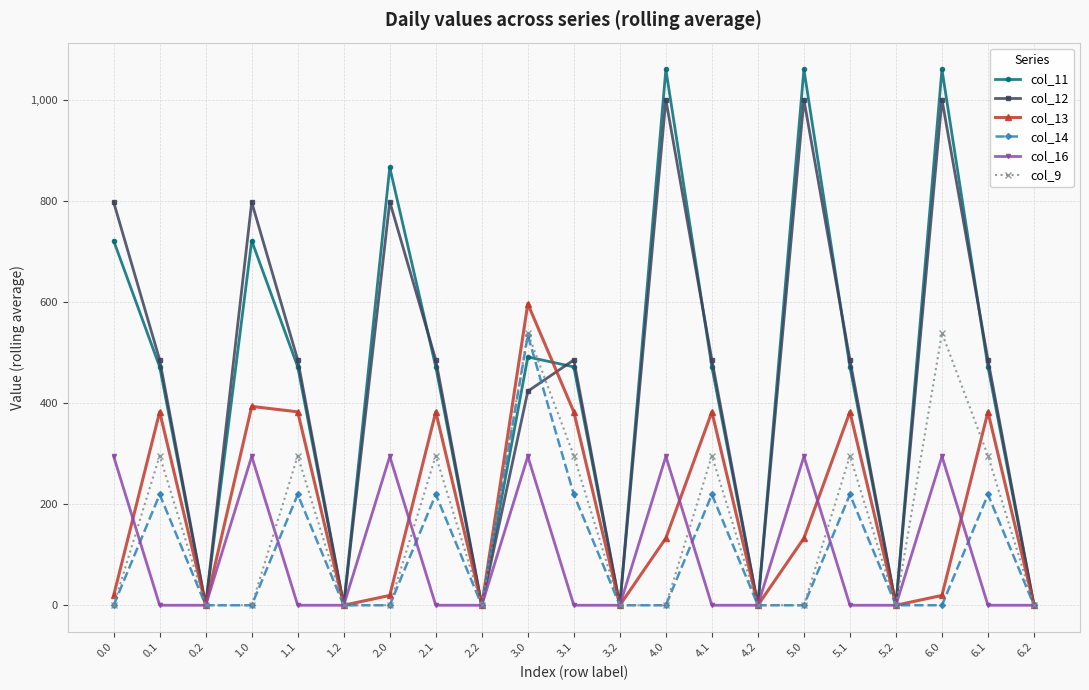

Is the value of col_16 at 3.1 greater than the value of col_9 at 5.1?

No